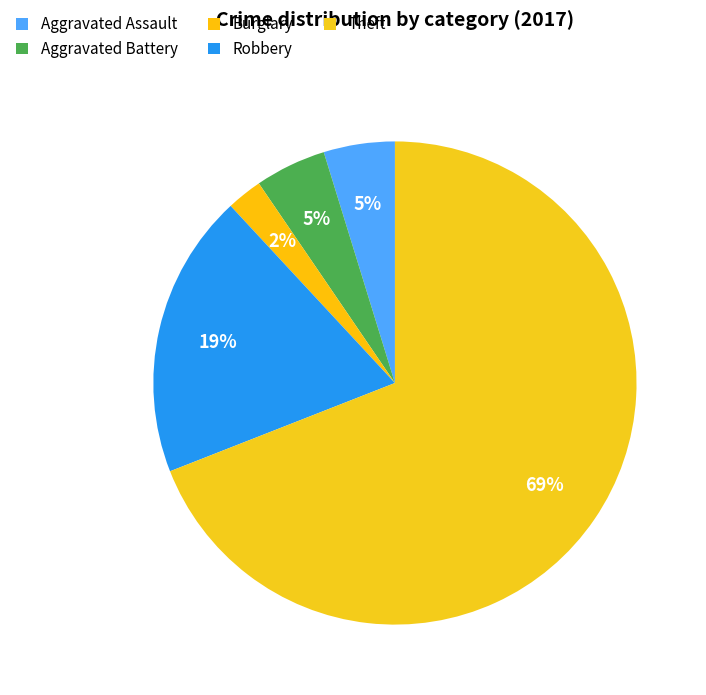

How many slices are in this pie chart?

5